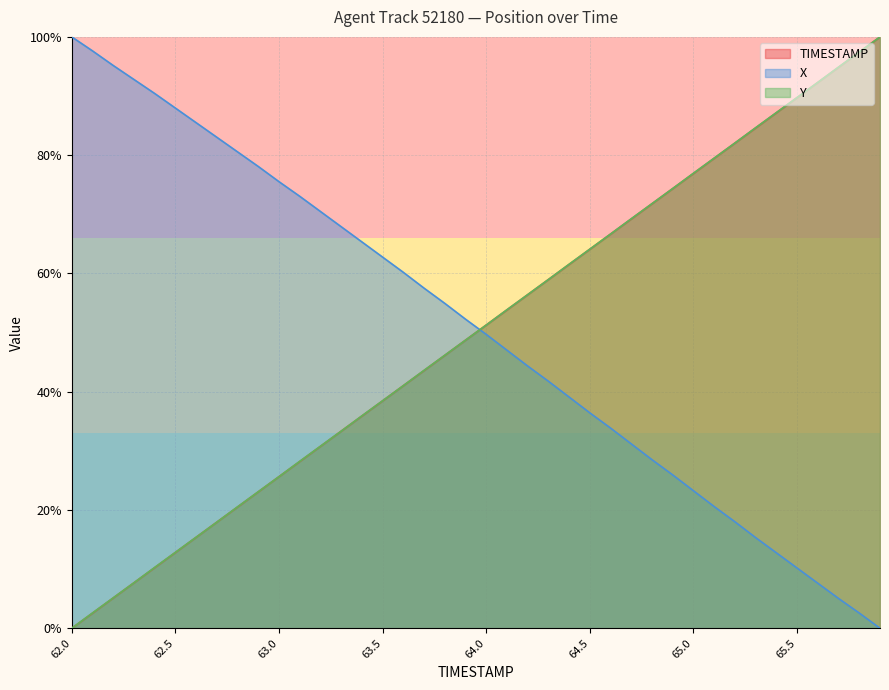

Between which two adjacent categories do X and TIMESTAMP first intersect?

63.9 and 64.0